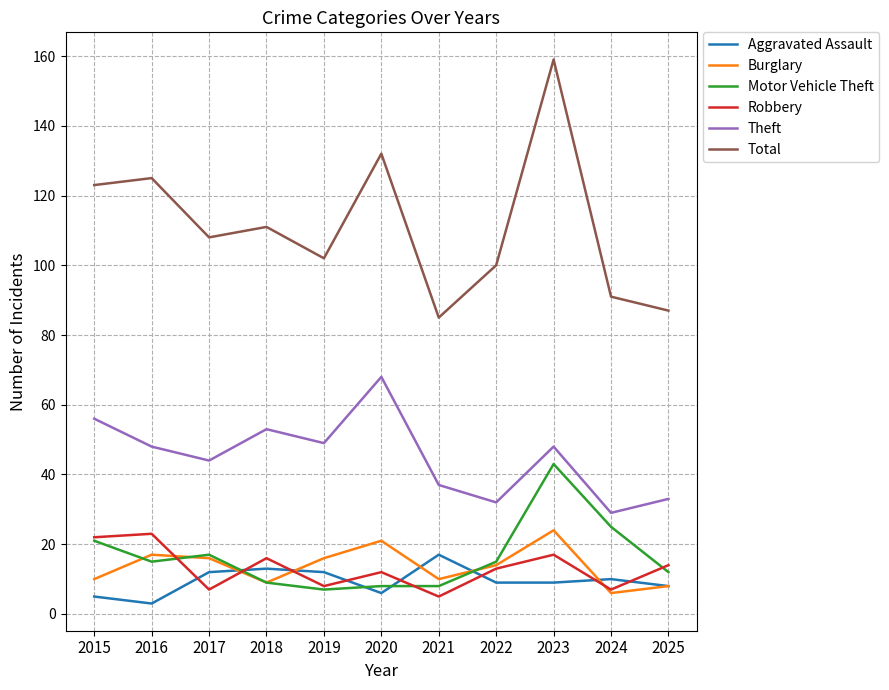

What is the difference between the highest and lowest values at 2023?

150